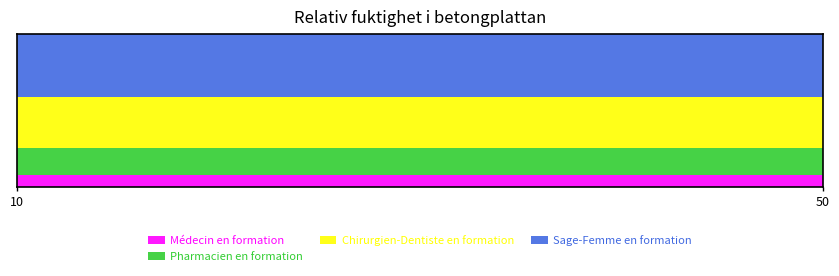

Reading left to right, what are all the values shown in this chart?

Médecin en formation: 10	10	10	10
Pharmacien en formation: 21	21	21	21
Chirurgien-Dentiste en formation: 40	40	40	40
Sage-Femme en formation: 50	50	50	50